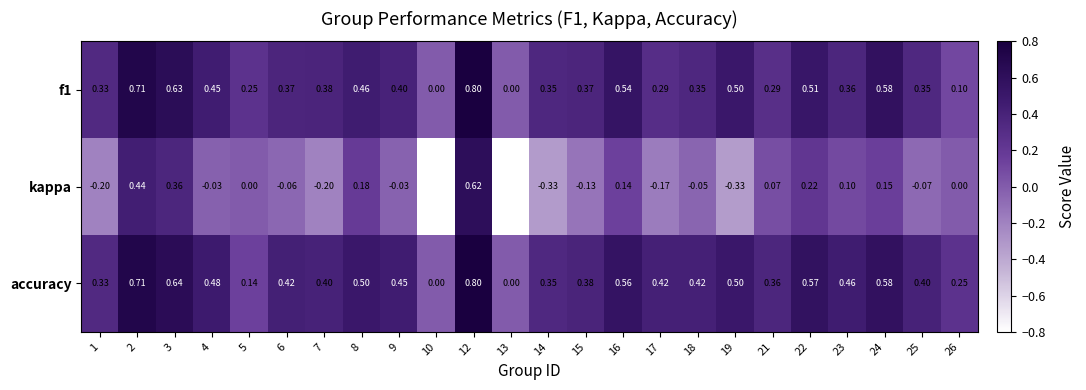

Which series has the largest range (max minus min)?

kappa